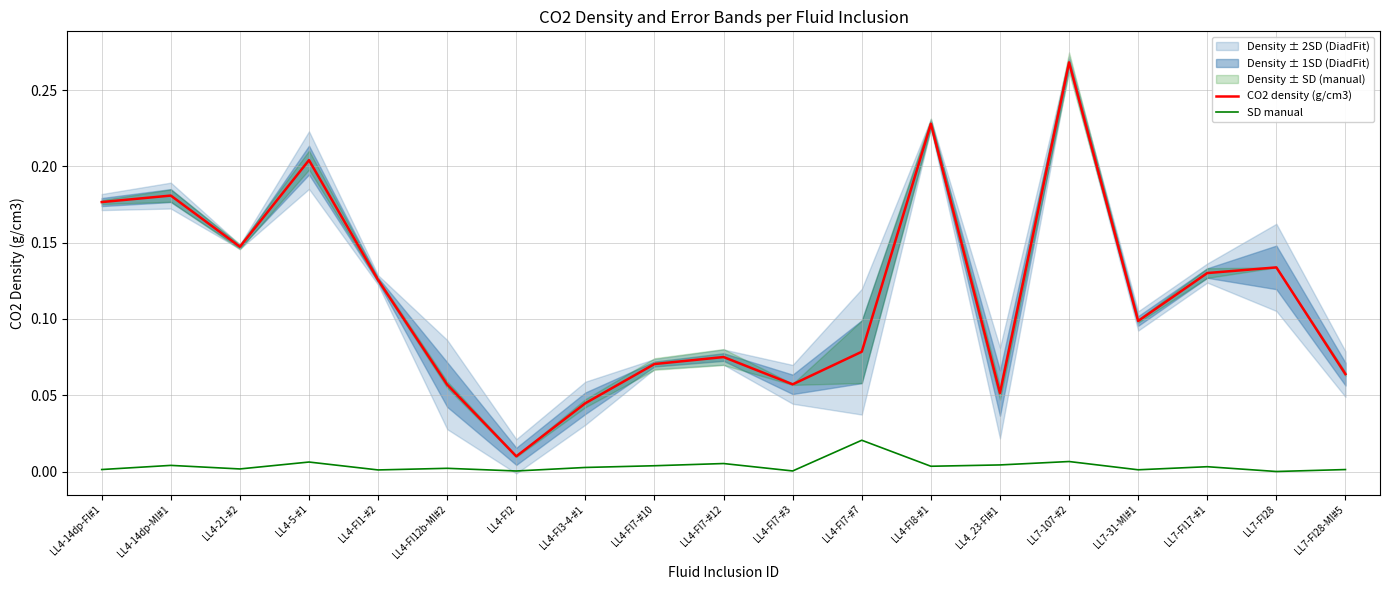

What is the label of the 3rd point from the left?

LL4-21-#2